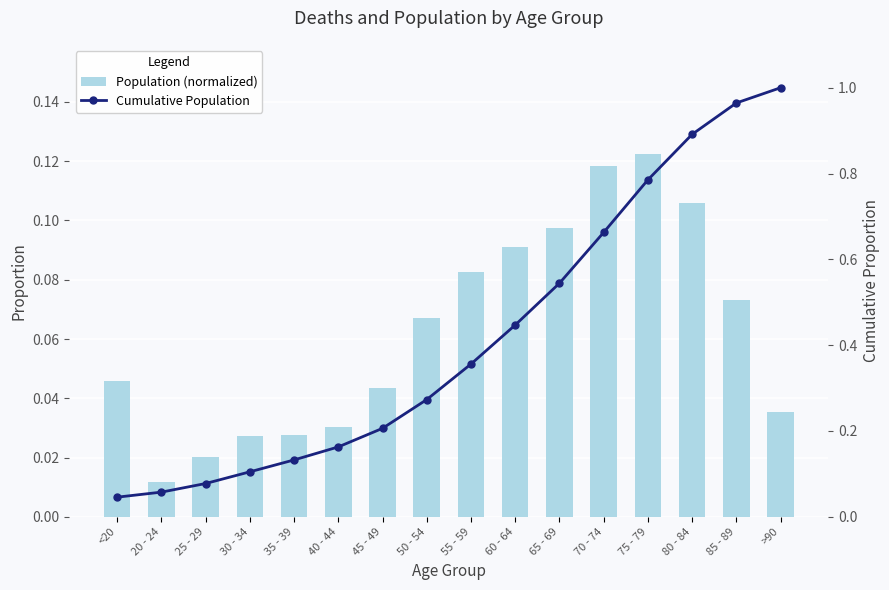

Reading left to right, what are all the values shown in this chart?

Population (normalized): 0.0	0.0	0.0	0.0	0.0	0.0	0.0	0.1	0.1	0.1	0.1	0.1	0.1	0.1	0.1	0.0
Cumulative Population: 0.0	0.1	0.1	0.1	0.1	0.2	0.2	0.3	0.4	0.4	0.5	0.7	0.8	0.9	1.0	1.0